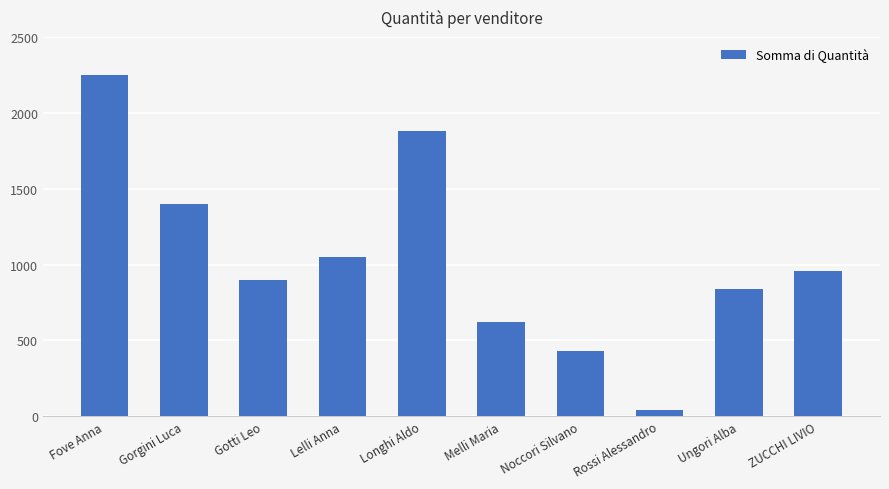

Rank the categories by value from lowest to highest.

Rossi Alessandro, Noccori Silvano, Melli Maria, Ungori Alba, Gotti Leo, ZUCCHI LIVIO, Lelli Anna, Gorgini Luca, Longhi Aldo, Fove Anna